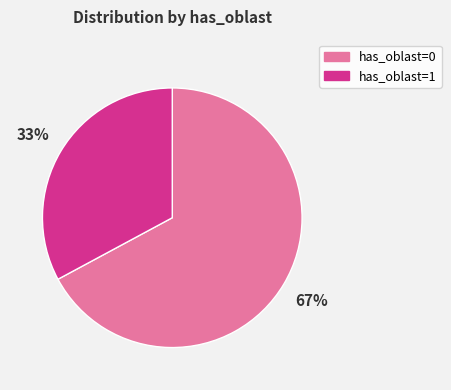

How many segments does this pie chart have?

2